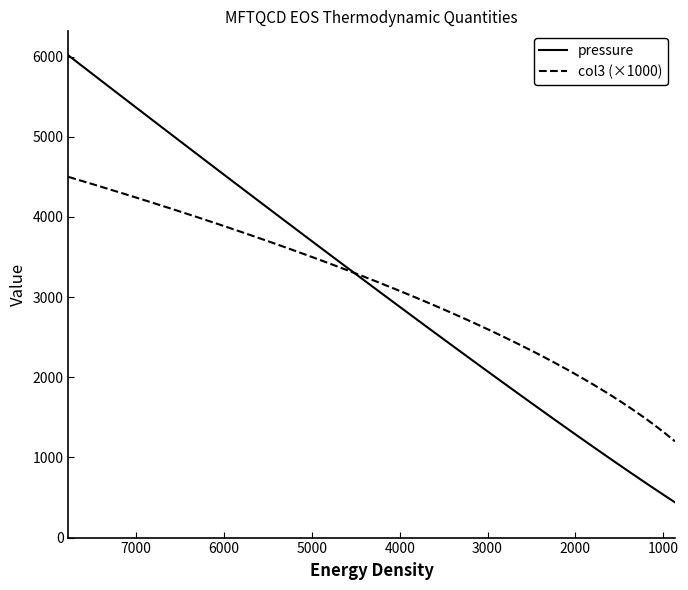

What is the difference between the maximum and minimum values in the pressure series?

5576.3